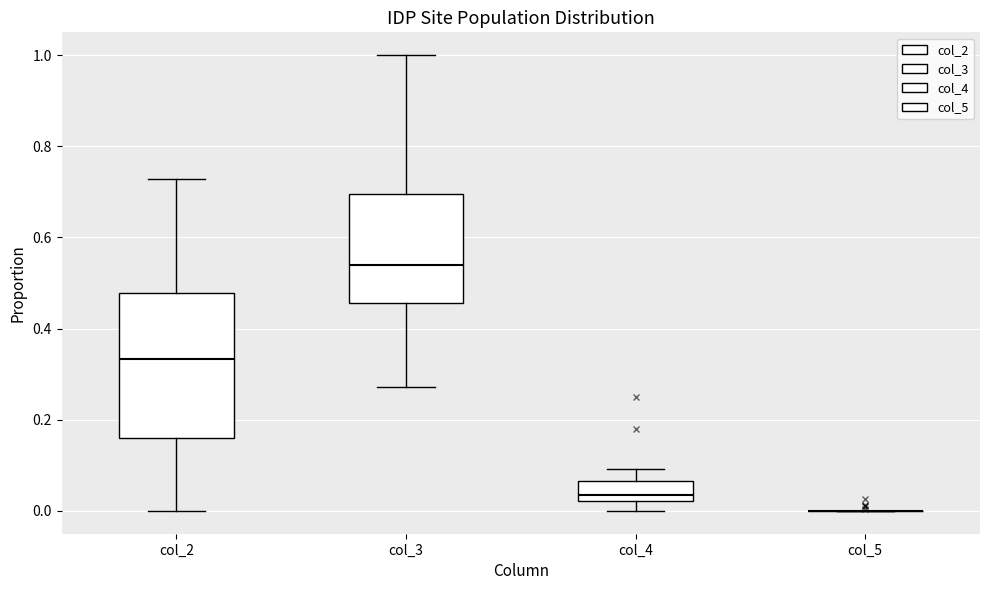

Reading left to right, read every box against the y-axis: the position of its median line, the range the box covers, and the ends of its whiskers. The values are not printed on the chart, so give them approximately, as read against the axis.

col_2: median 0.34, box 0.16 to 0.48, whiskers 0.00 to 0.72
col_3: median 0.54, box 0.46 to 0.70, whiskers 0.28 to 1.00
col_4: median 0.04, box 0.02 to 0.06, whiskers 0.00 to 0.10
col_5: box collapsed to a line at 0.00, whiskers 0.00 to 0.00